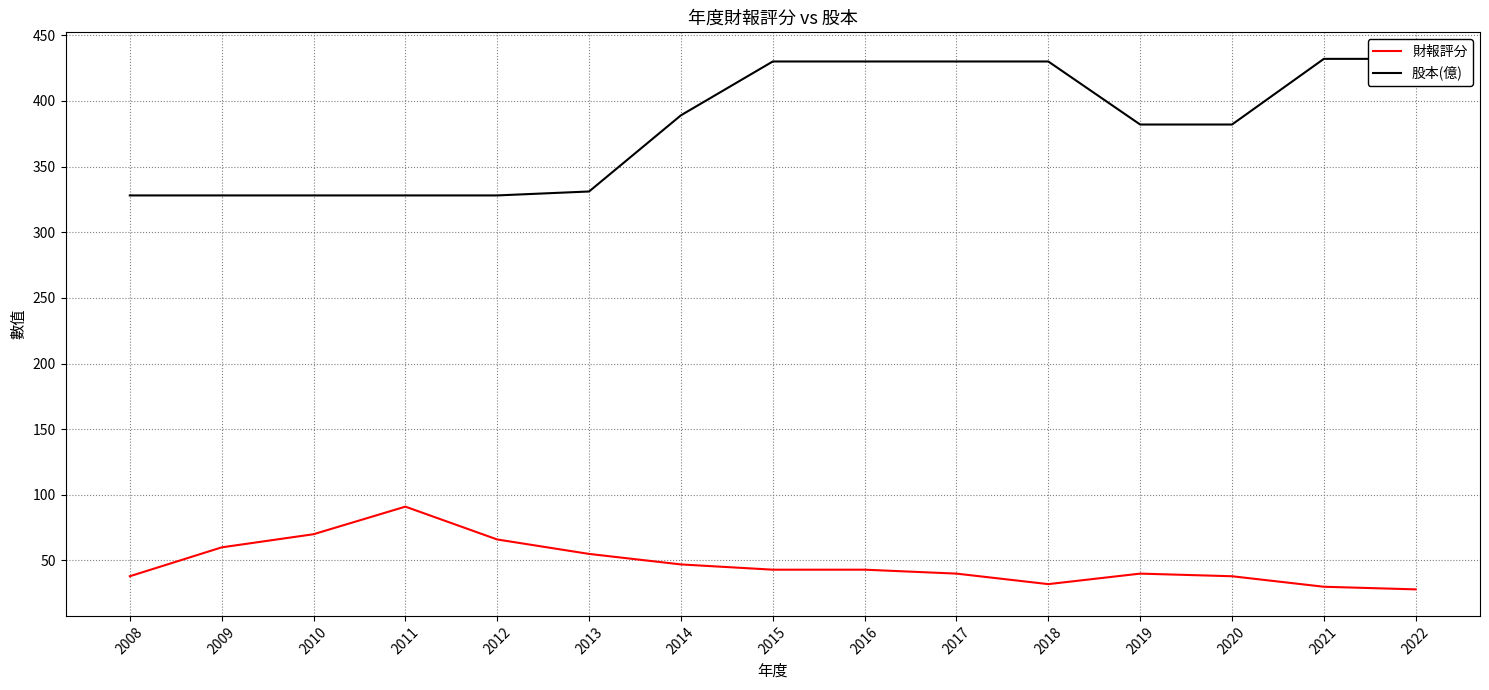

True or false: 股本(億) and 財報評分 intersect in this chart.

False